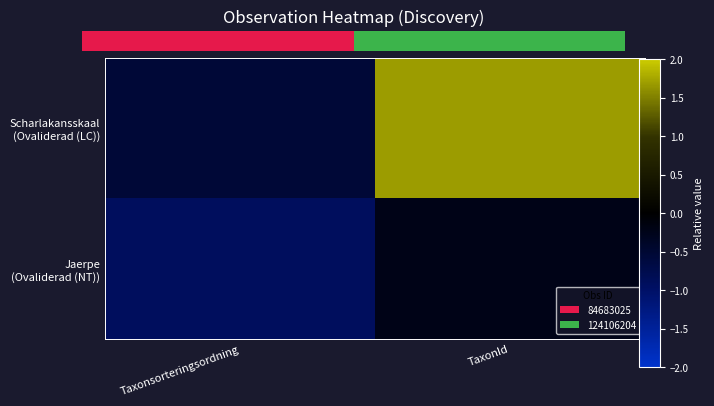

How many negative values does the Scharlakansskaal (Ovaliderad (LC)) series have?

1